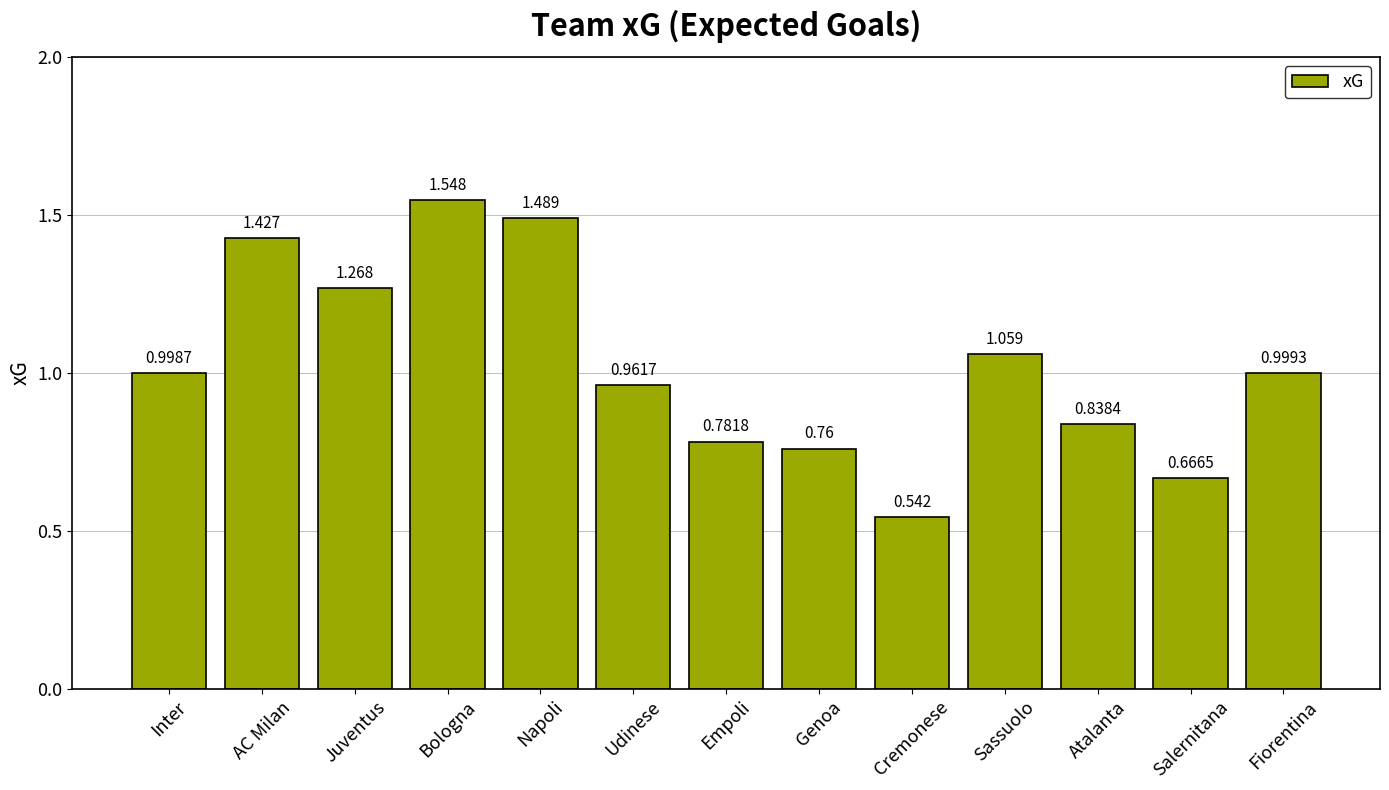

Rank the categories by value from lowest to highest.

Cremonese, Salernitana, Genoa, Empoli, Atalanta, Udinese, Inter, Fiorentina, Sassuolo, Juventus, AC Milan, Napoli, Bologna